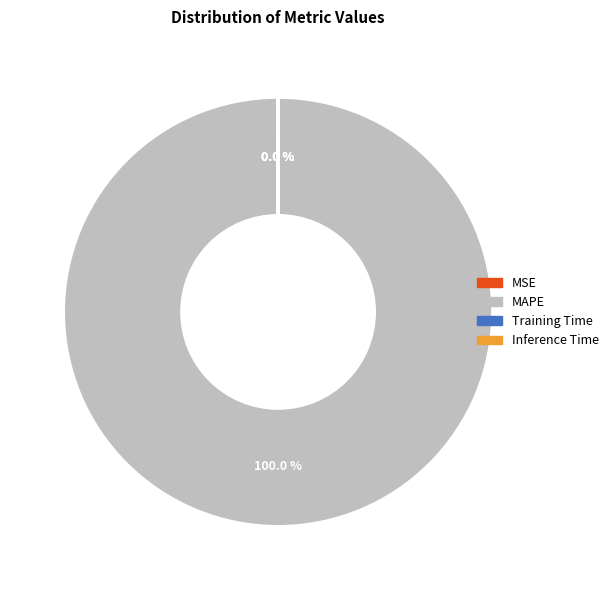

Which slice is the largest?

MAPE